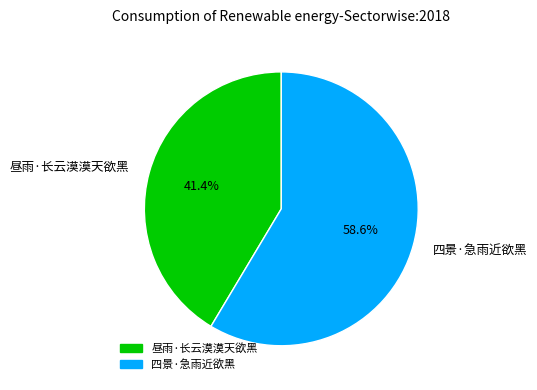

Which slice is the largest?

四景·急雨近欲黑